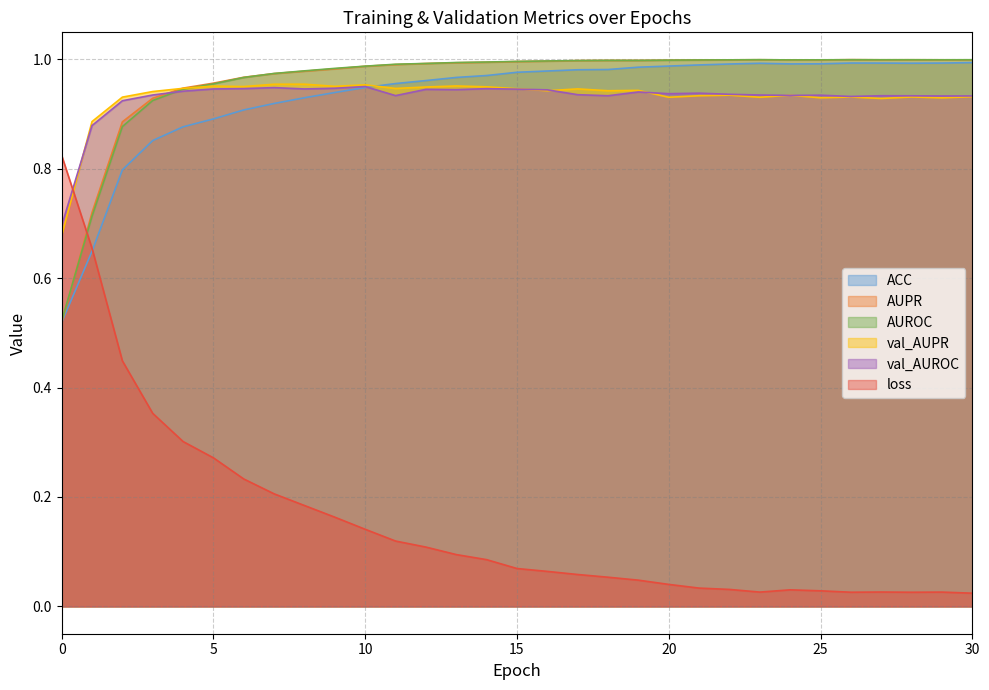

Does the chart display data point markers on the line(s)?

No